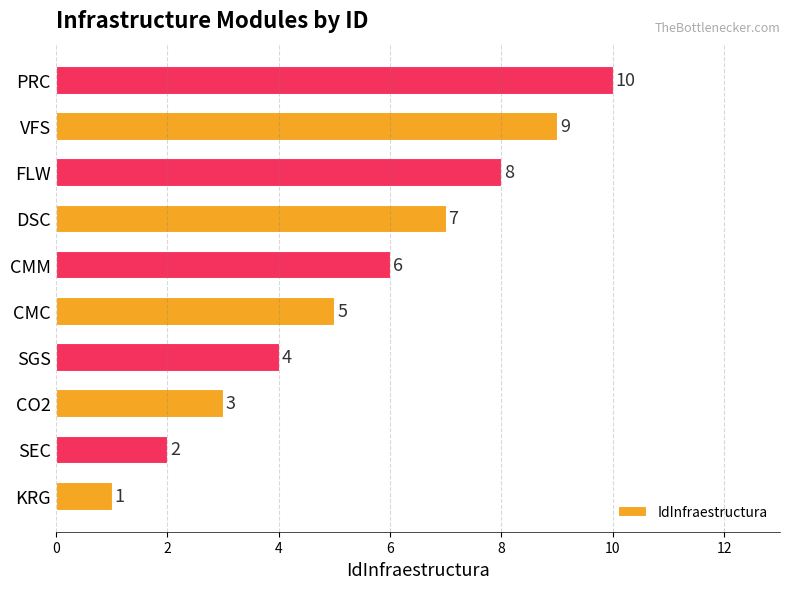

Which has a higher value, SEC or CO2?

CO2